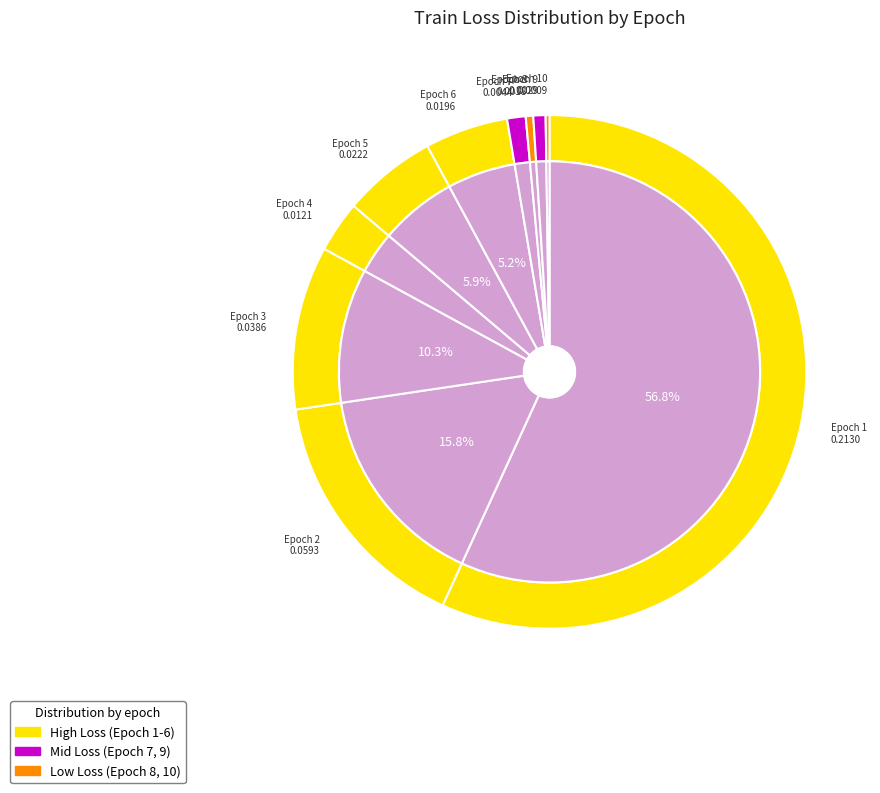

Which slice represents more than half of the pie?

Epoch 1